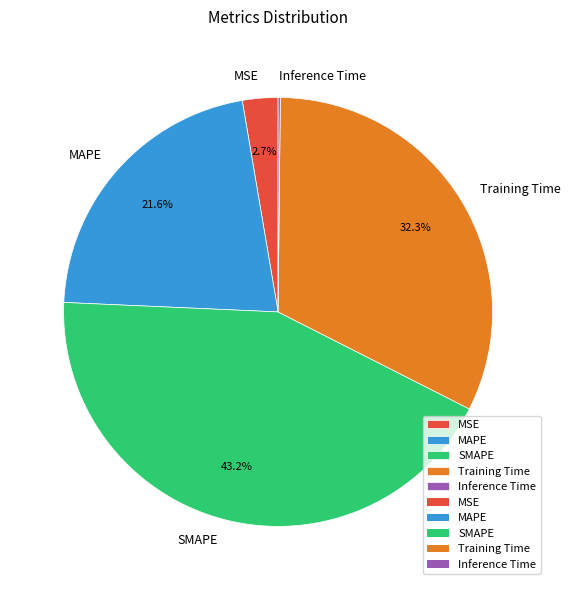

To the nearest percent, what is the difference between the largest and smallest slice percentages?

43%